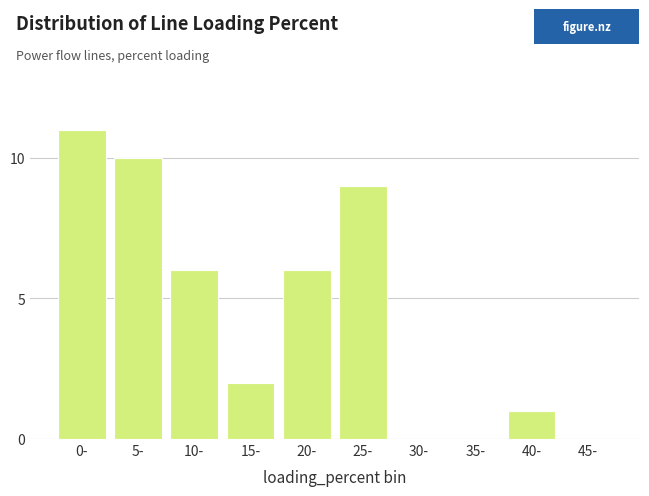

Reading left to right, list all the values displayed in this chart.

0-=11	5-=10	10-=6	15-=2	20-=6	25-=9	30-=0	35-=0	40-=1	45-=0